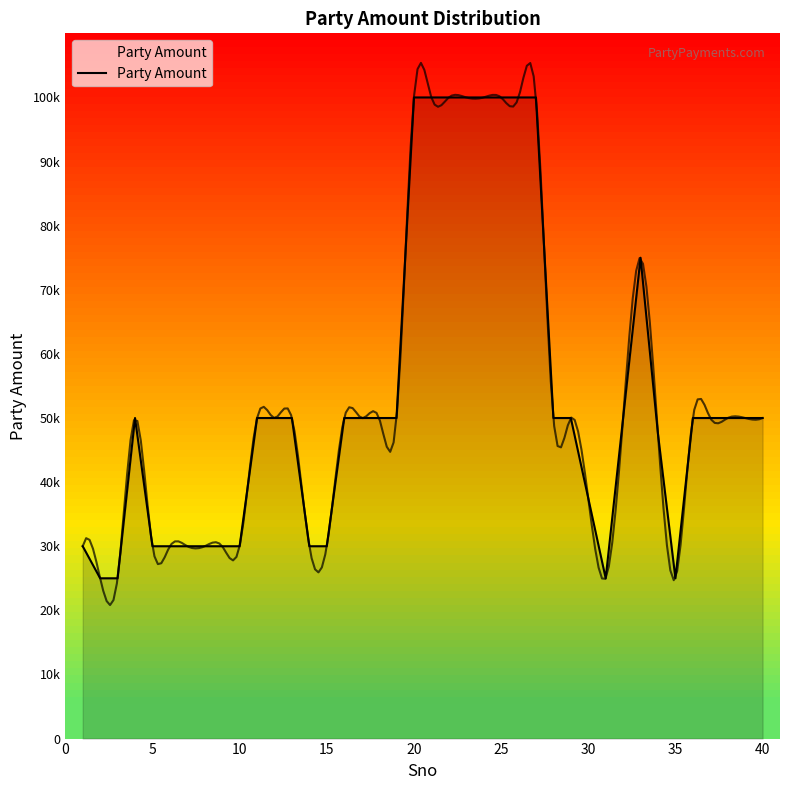

What is the minimum value shown in the chart?

25000